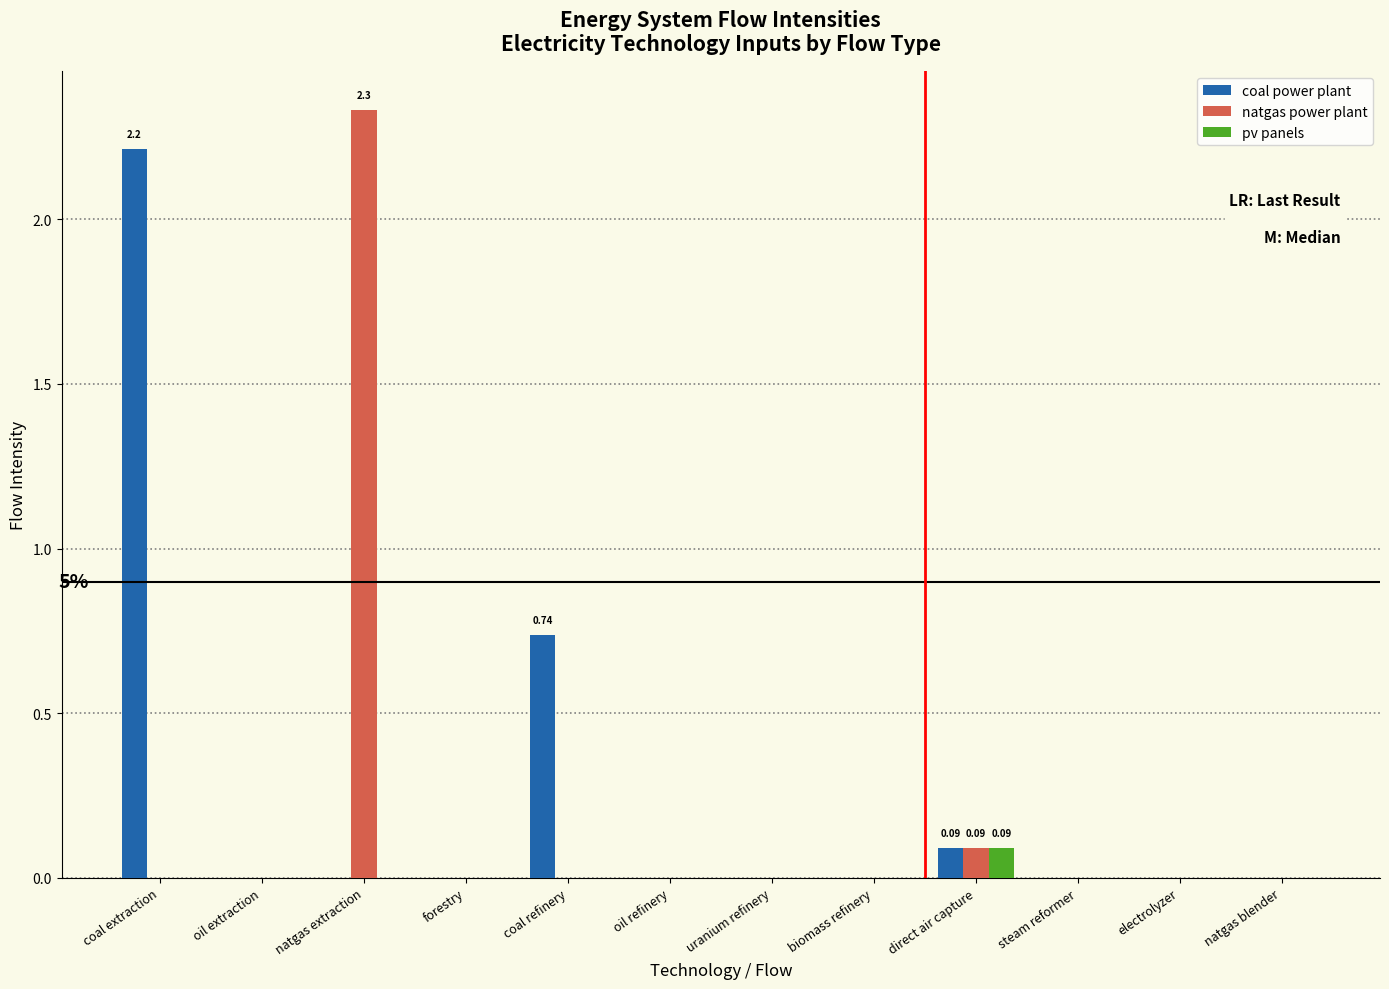

Which category has the highest value across all series?

natgas extraction